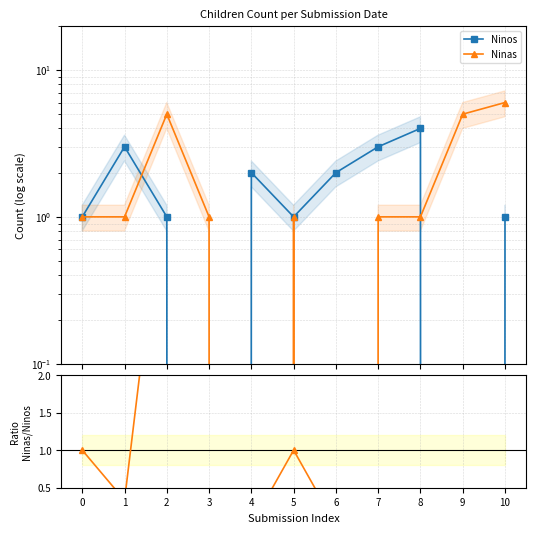

After their last crossing, which series has the higher values: Ninas/Ninos or Ninos?

Ninas/Ninos